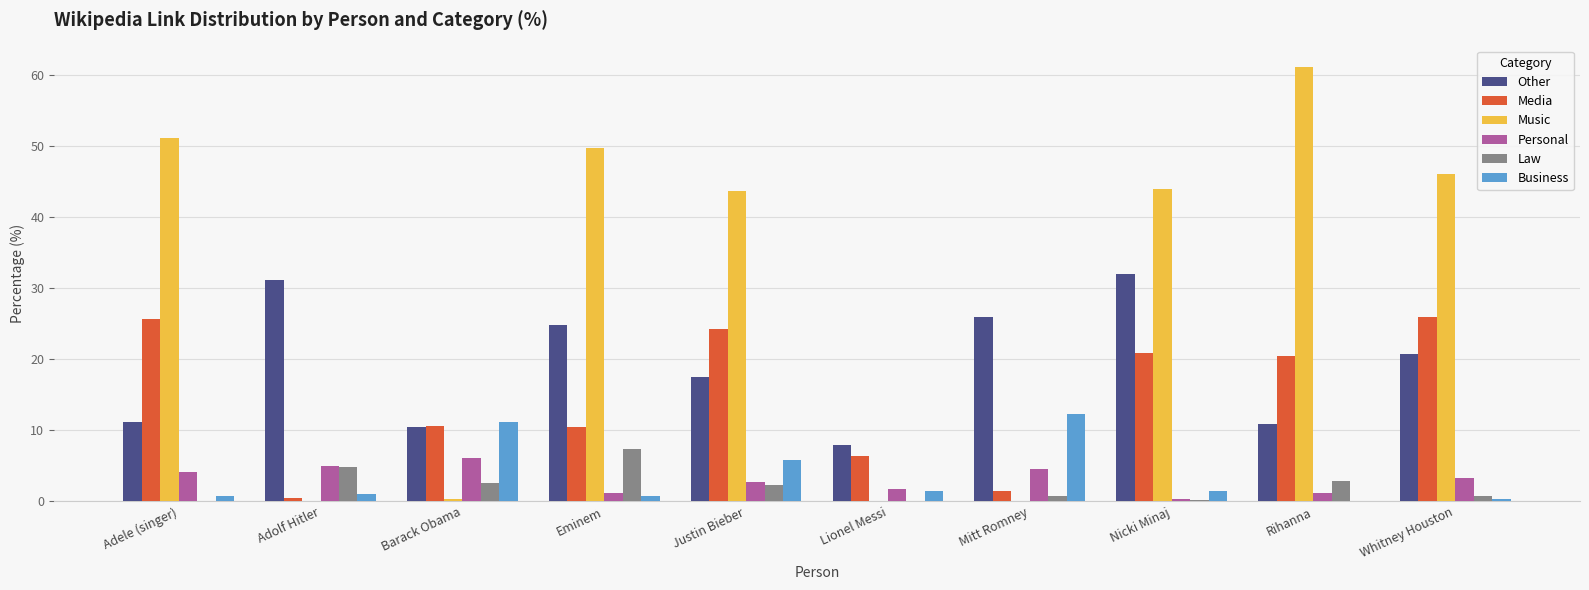

What is the sum of the Personal values at Eminem and Mitt Romney?

5.8